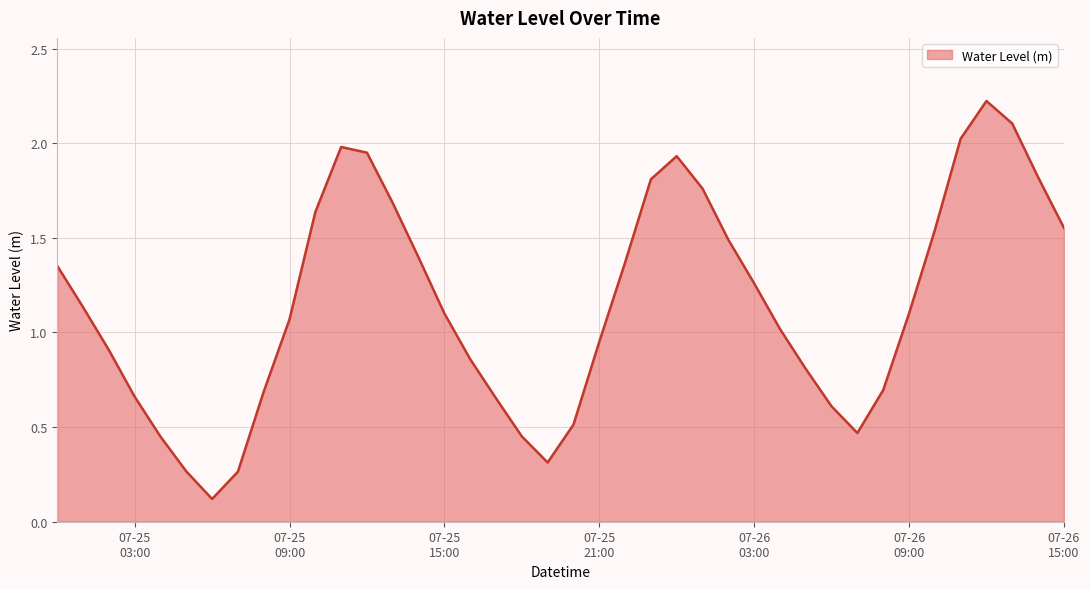

What is the maximum value shown in the chart?

2.2